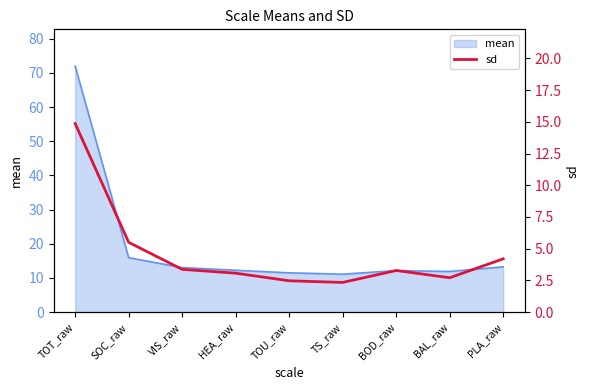

Is it true that mean equals 11.5 at TOU_raw?

True